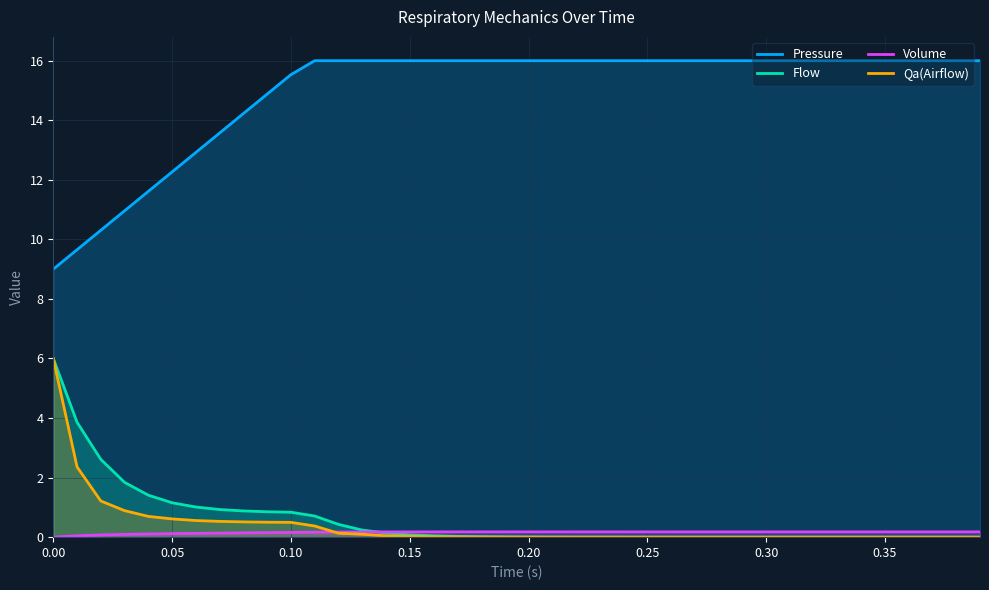

Which series has the largest total across all categories?

Pressure